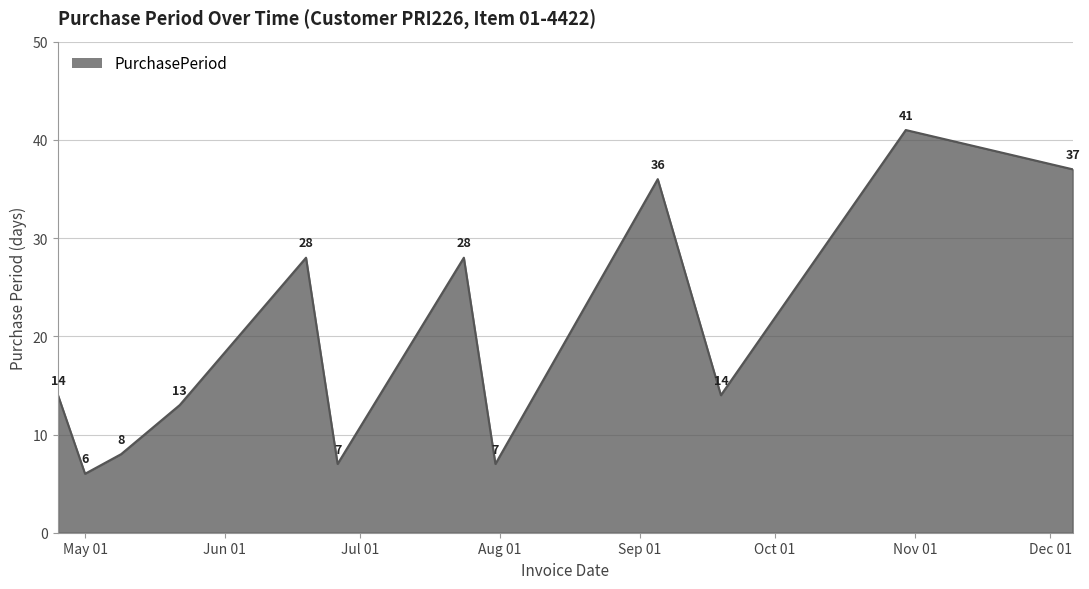

What is the minimum value shown in the chart?

6